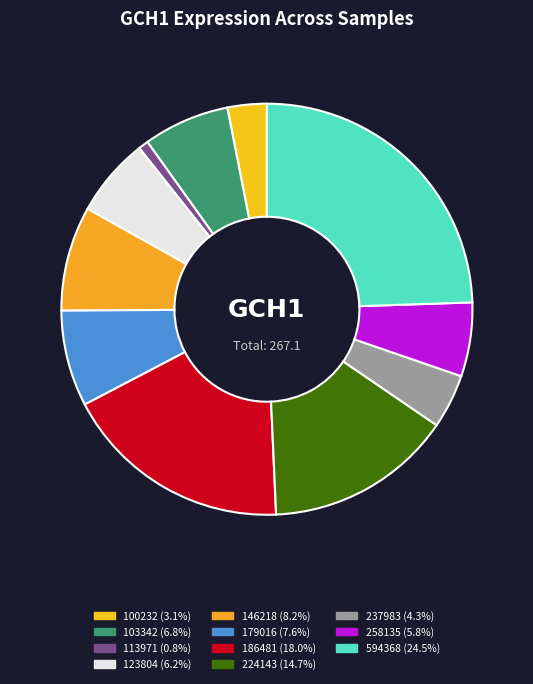

Which slice is the smallest?

113971